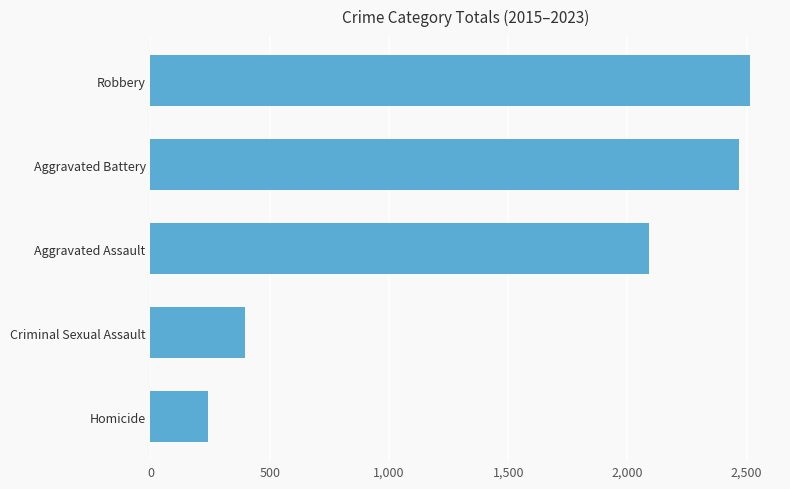

The value at Aggravated Assault is 2090. True or false?

True